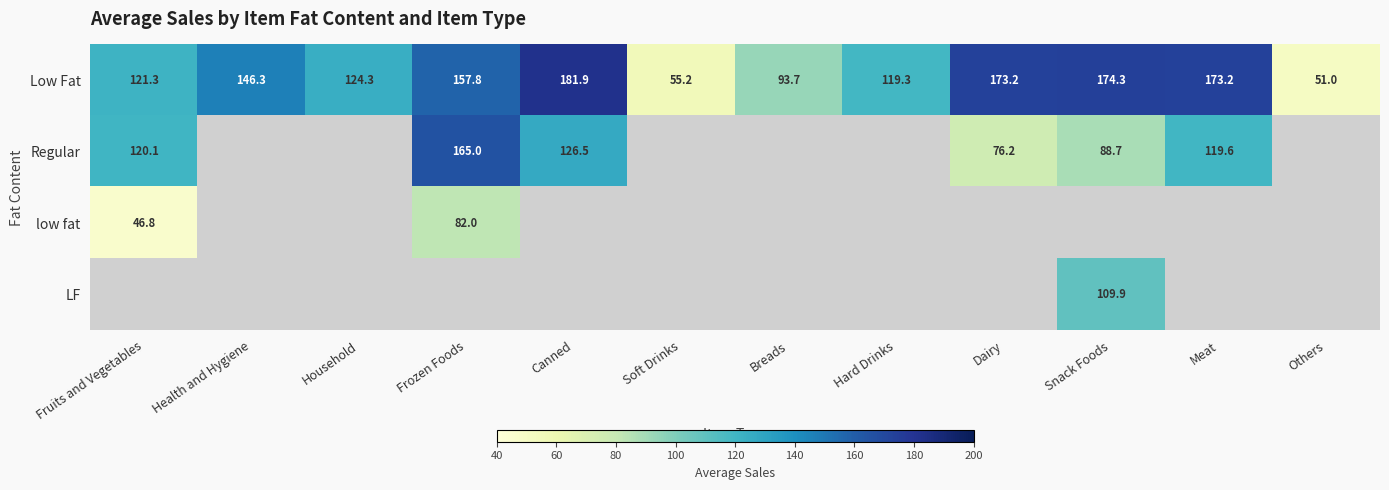

Which category has the highest value in the Low Fat series?

Canned